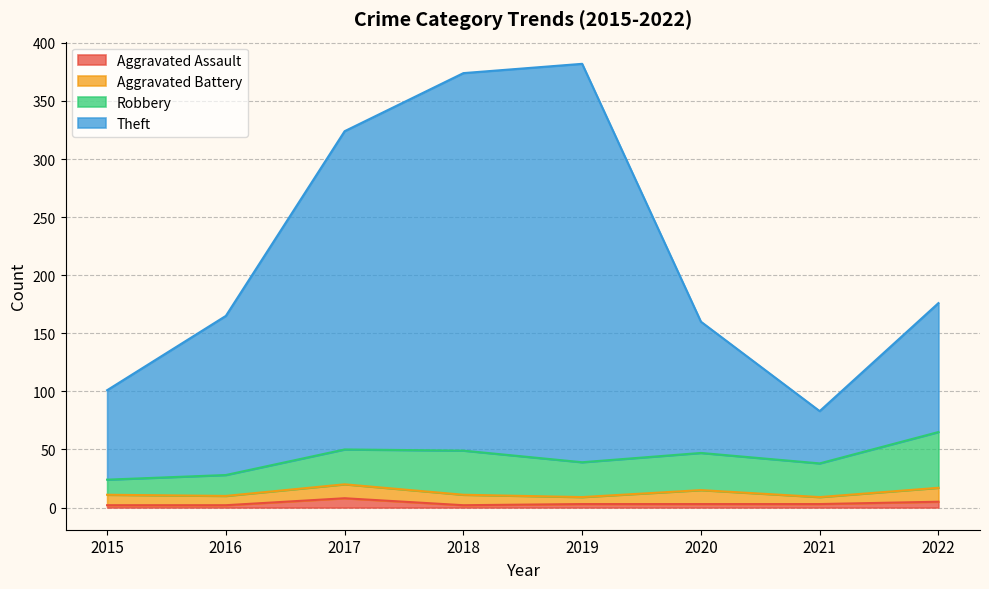

Which series has the largest total across all categories?

Theft